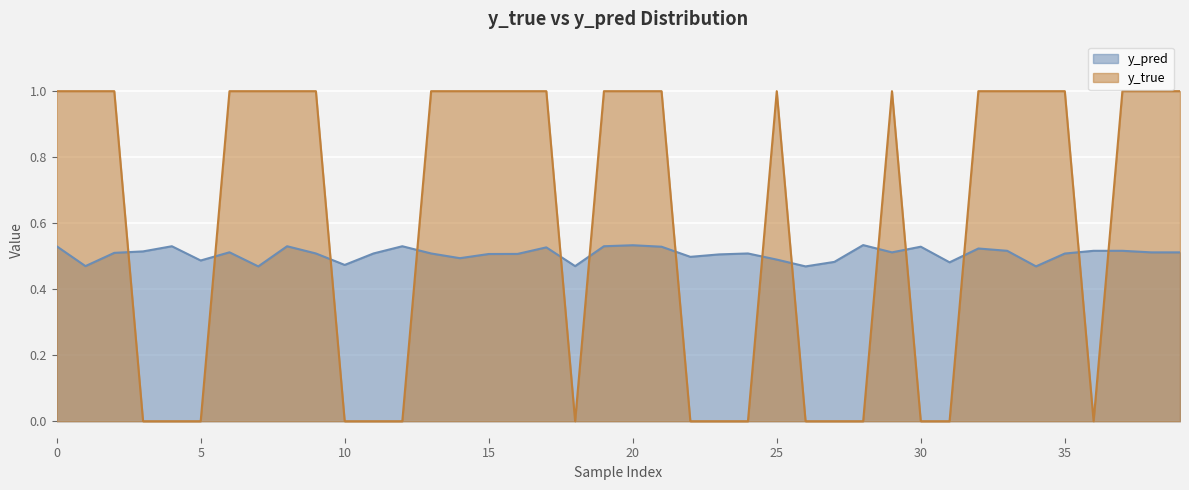

Rank the series by their maximum value, from highest to lowest.

y_true, y_pred